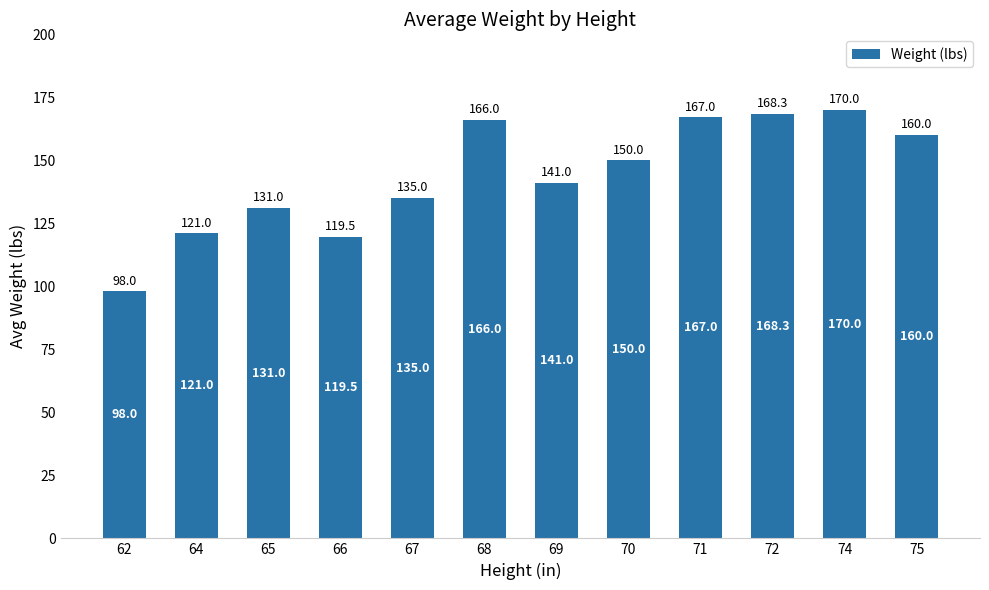

Where does the data first go above 150?

68